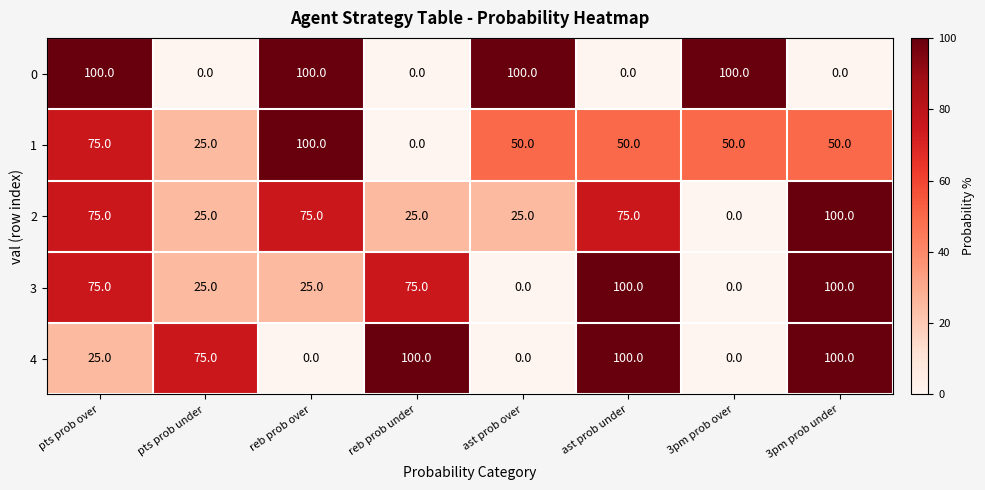

Is the value of 2 at ast prob over greater than the value of 1 at ast prob under?

No